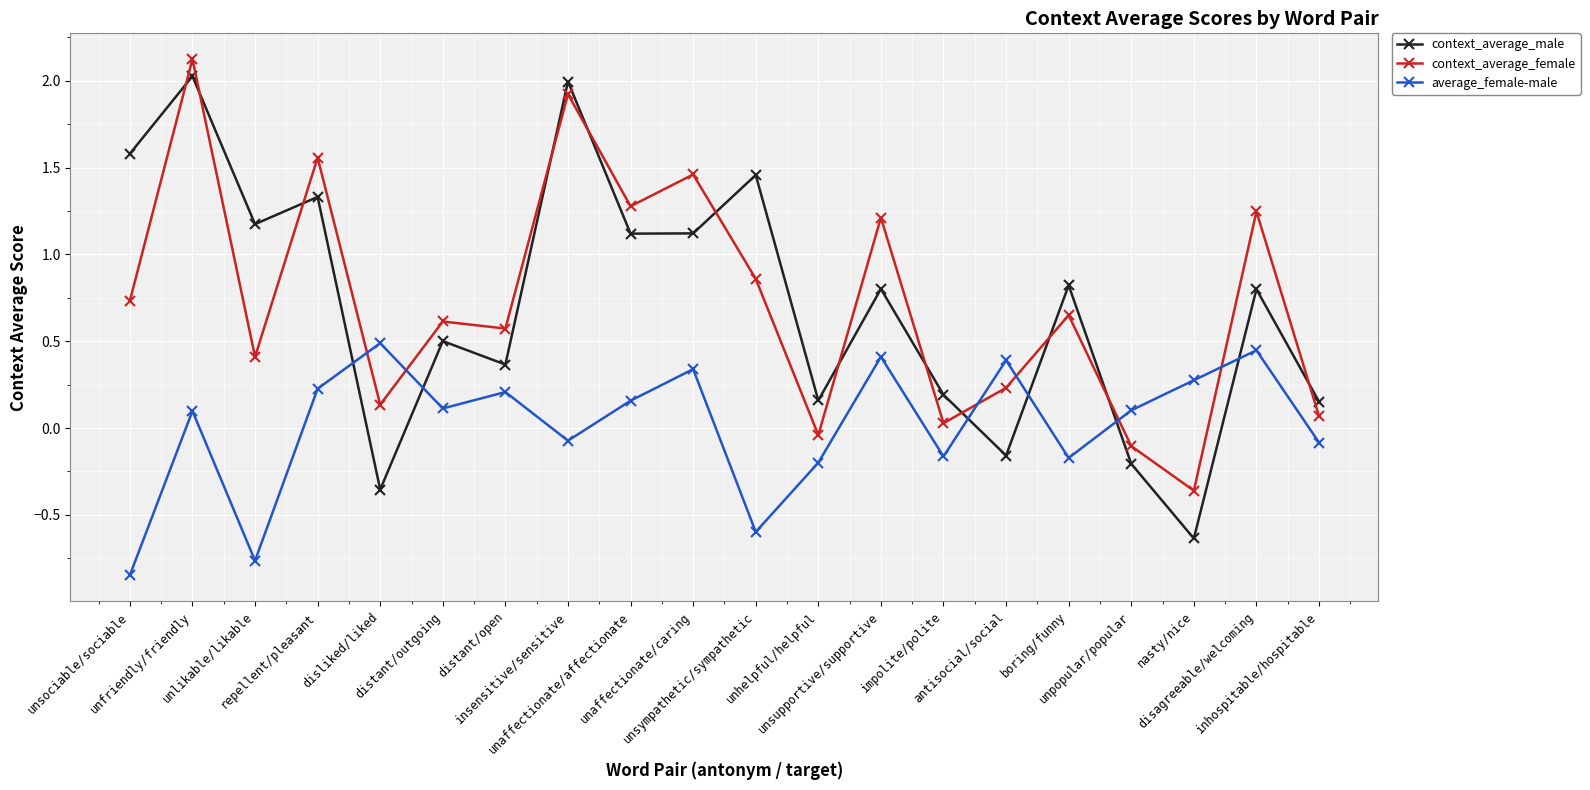

At how many categories does at least one series exceed 1?

10